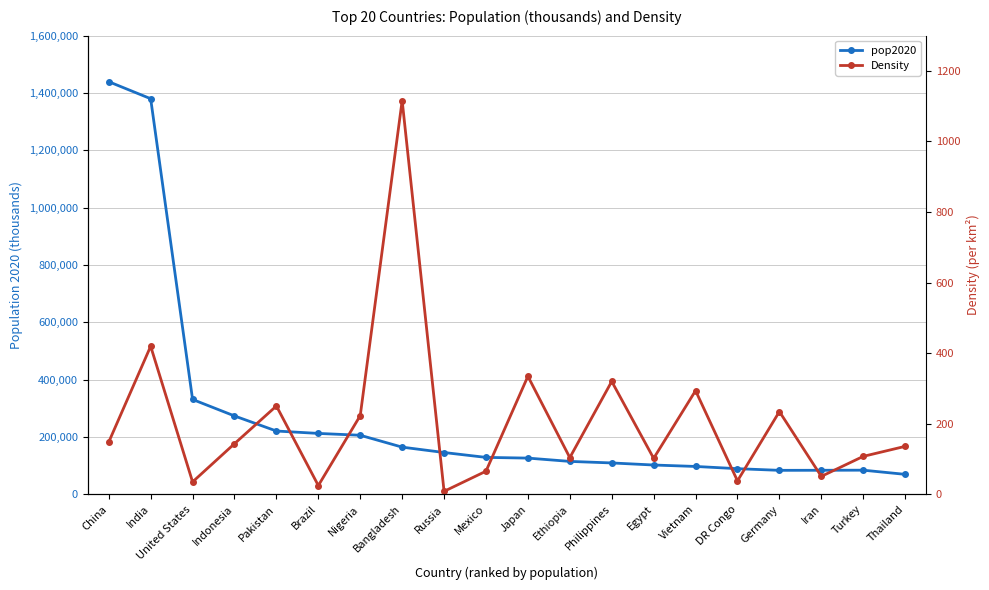

Reading left to right, transcribe all the data shown in this chart.

pop2020: 1439323.8	1380004.4	331002.7	273523.6	220892.3	212559.4	206139.6	164689.4	145934.5	128932.8	126476.5	114963.6	109581.1	102334.4	97338.6	89561.4	83783.9	83992.9	84339.1	69800.0
Density: 148.3	419.8	35.3	143.6	250.5	25.0	223.2	1116.0	8.5	65.6	334.7	104.1	320.1	102.1	293.9	38.2	234.6	51.0	107.6	136.0